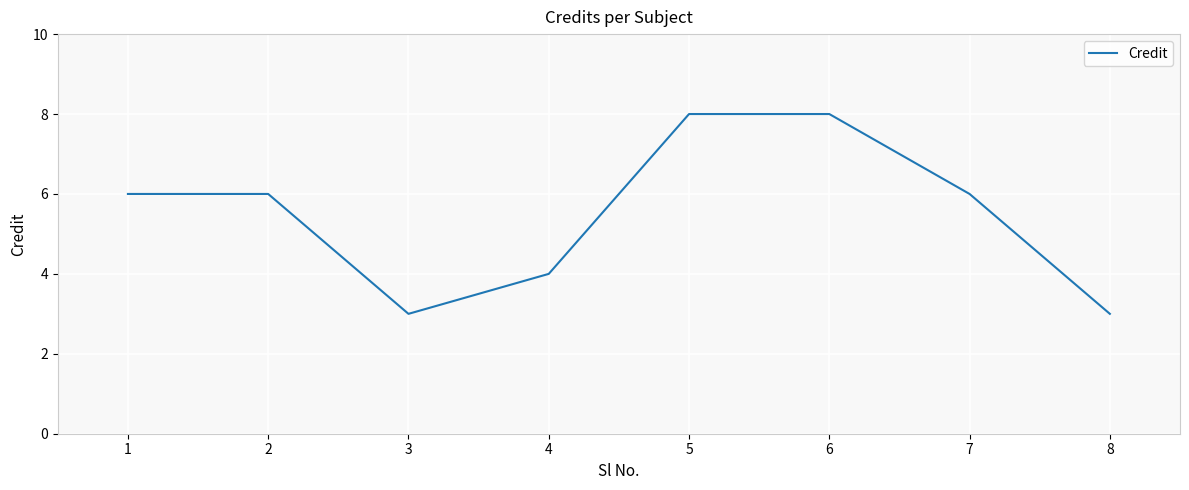

How many distinct data groups are displayed?

1